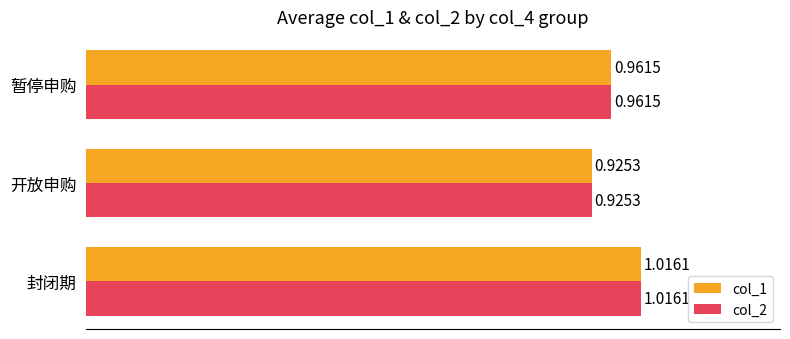

At how many categories does at least one series exceed 0?

3